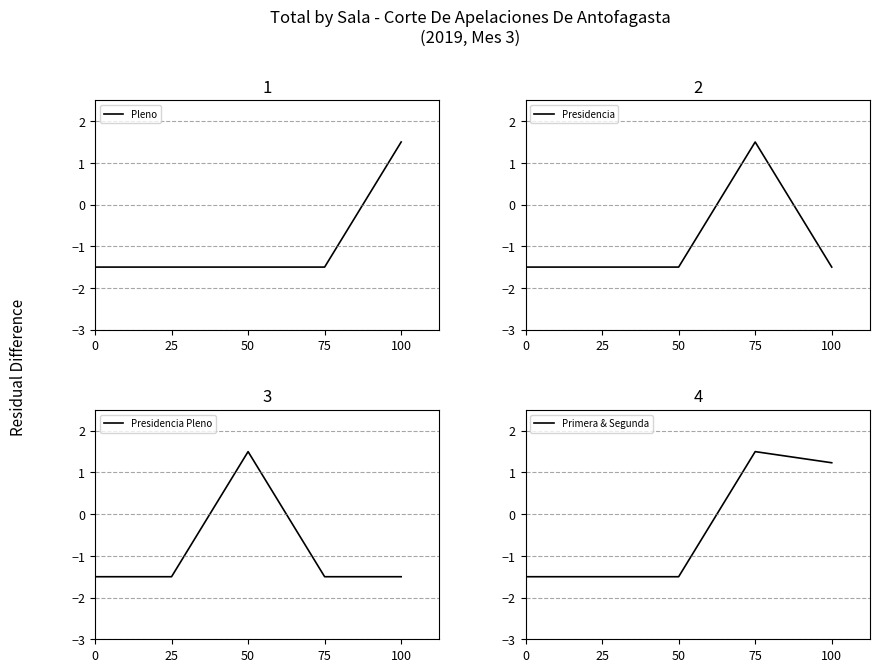

How many lines are shown in the chart?

4